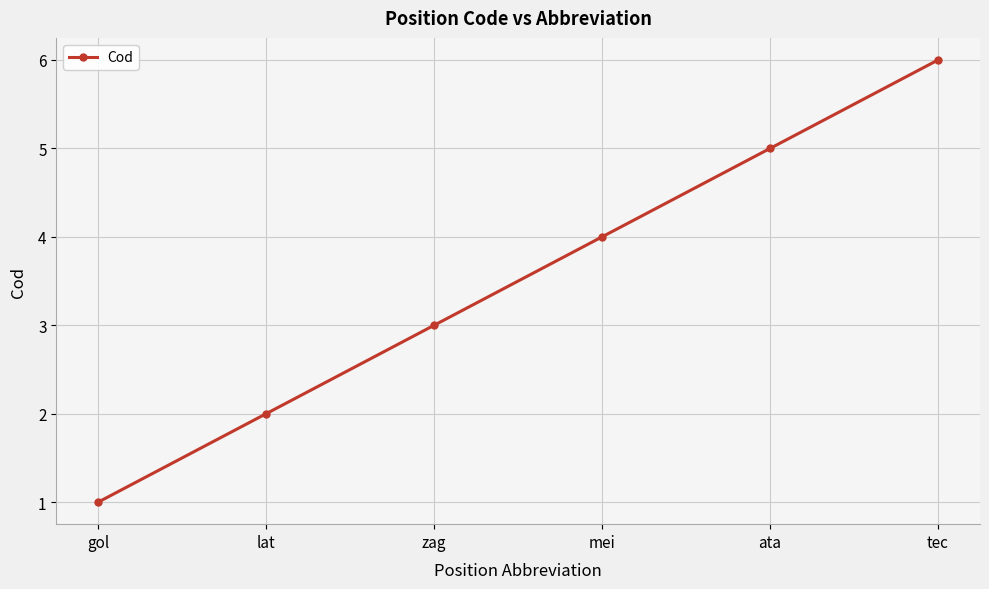

True or false: the data has more than 1 interior local peaks.

False